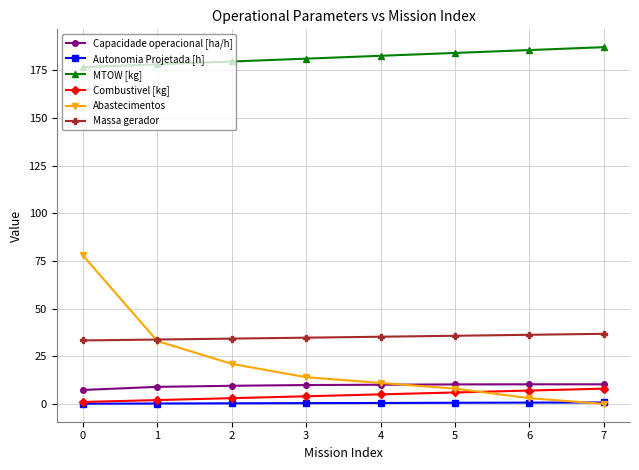

Is the value of Autonomia Projetada [h] at 0 greater than the value of Massa gerador at 1?

No